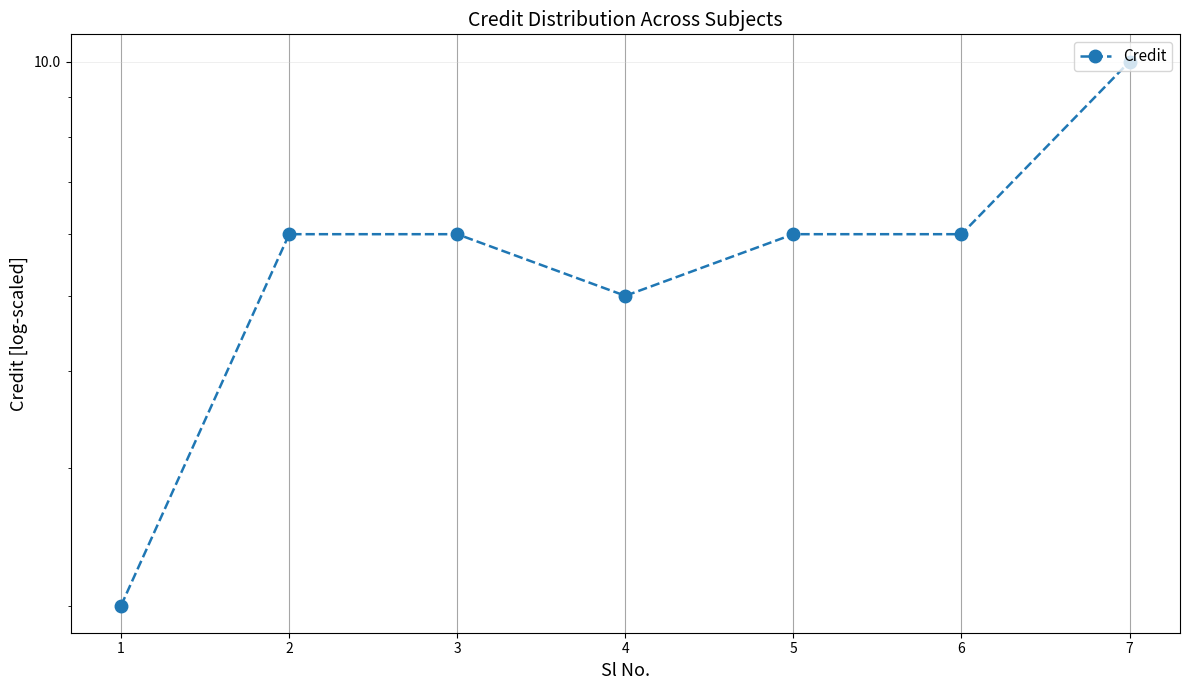

What is the value of the 5th point from the left?

6